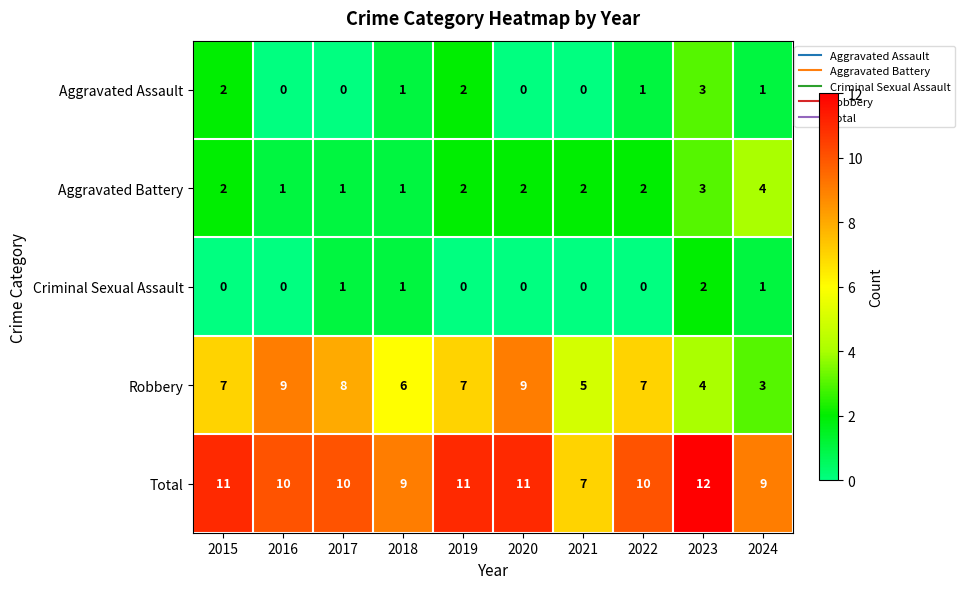

Is it true that Total equals 10 at 2022?

True